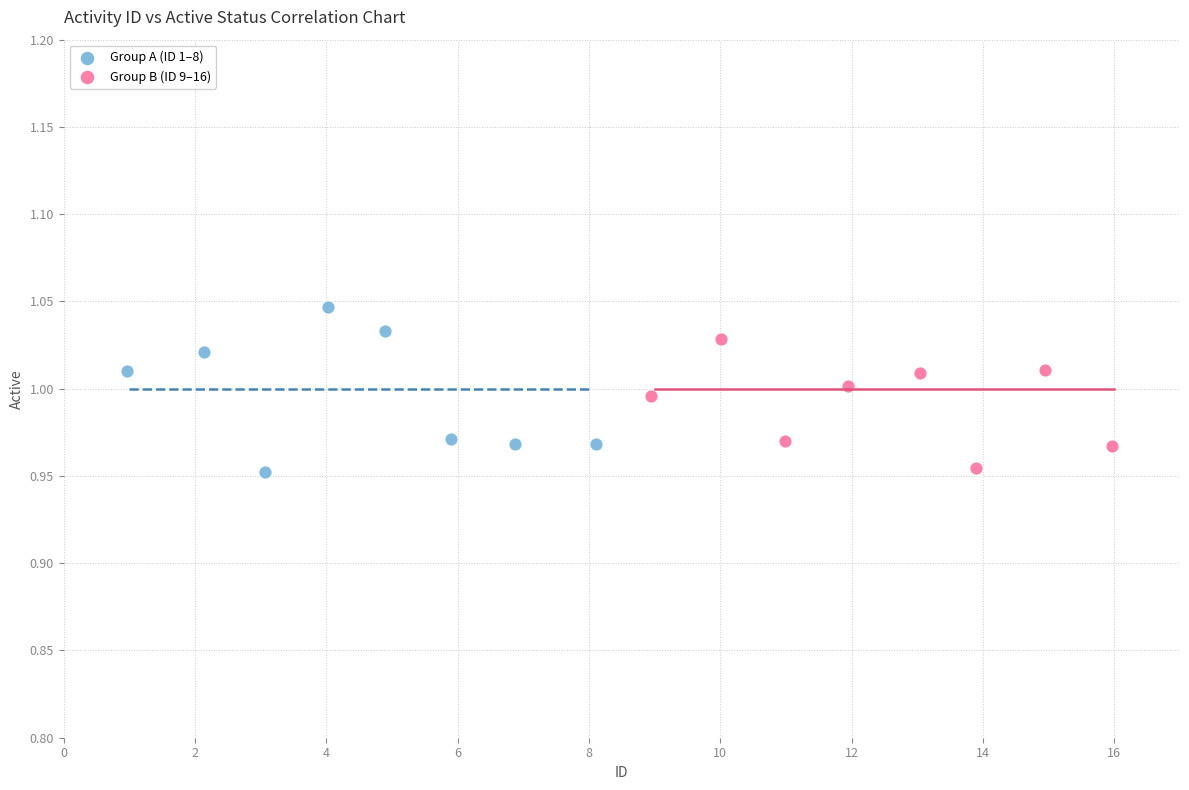

Which series contains the highest Y value?

Group A (ID 1–8)